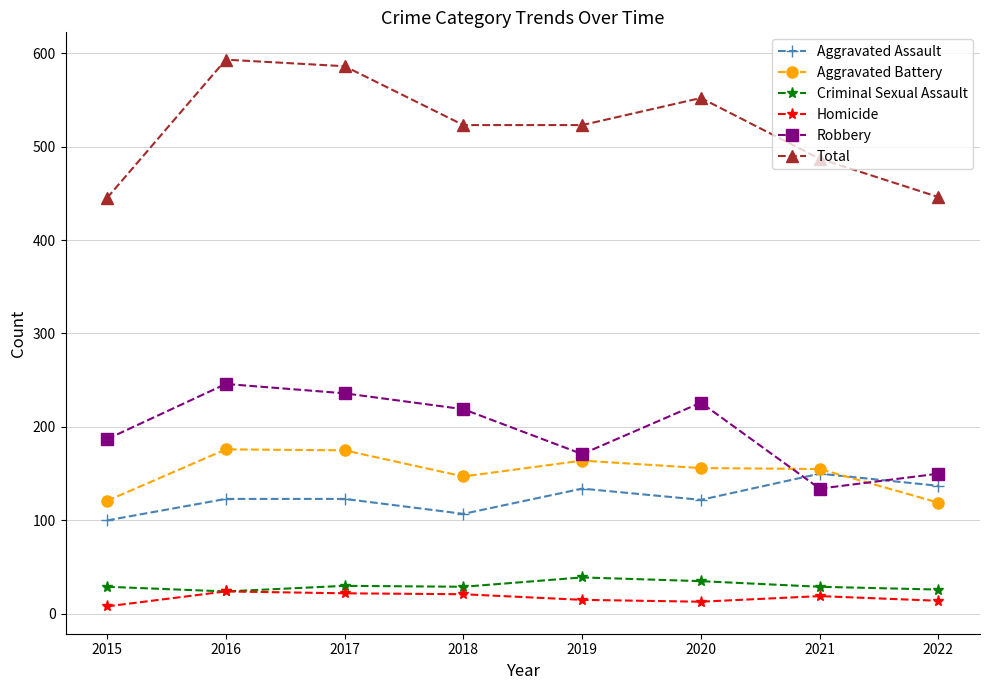

Count the number of categories in the chart.

8